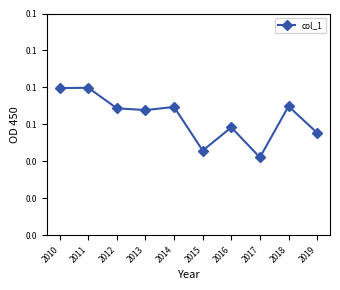

Is it true that the value at 2011 is 0.1?

True